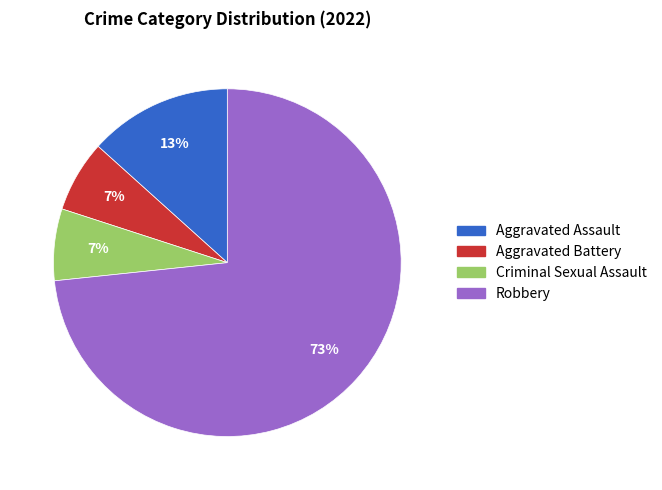

Does Criminal Sexual Assault represent more than half of the total?

No